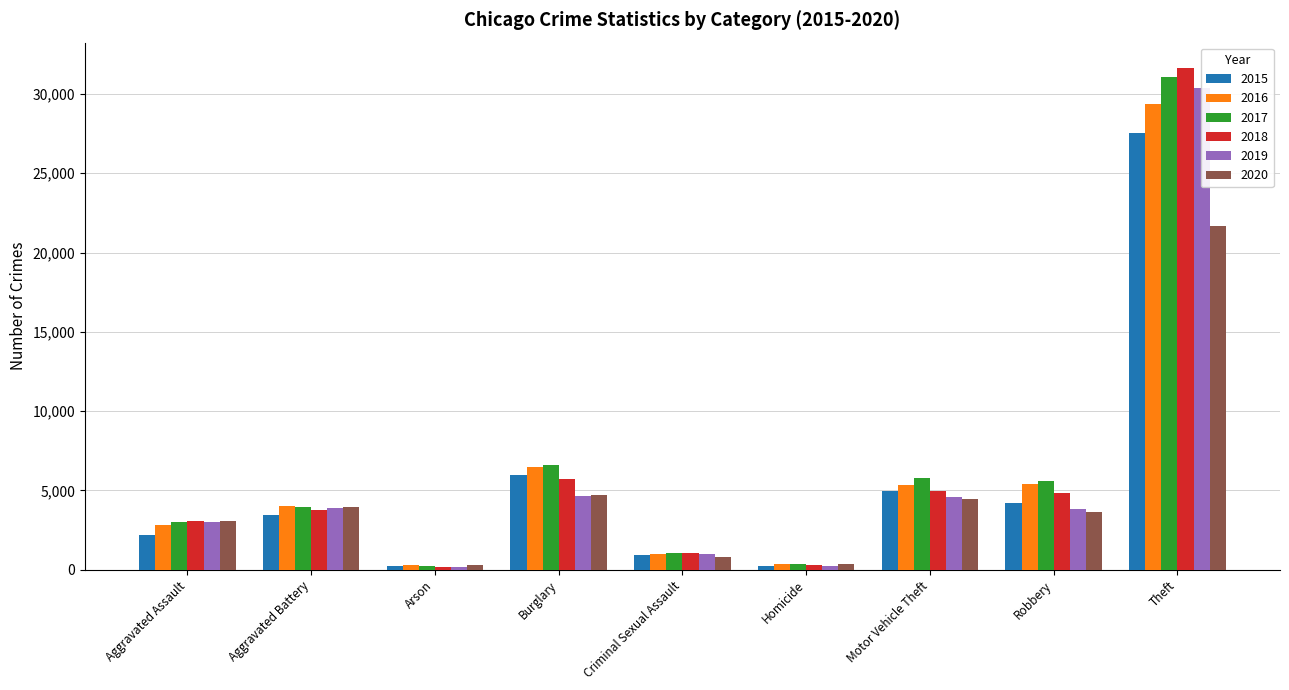

Between Arson and Motor Vehicle Theft, which series saw the biggest shift?

2017